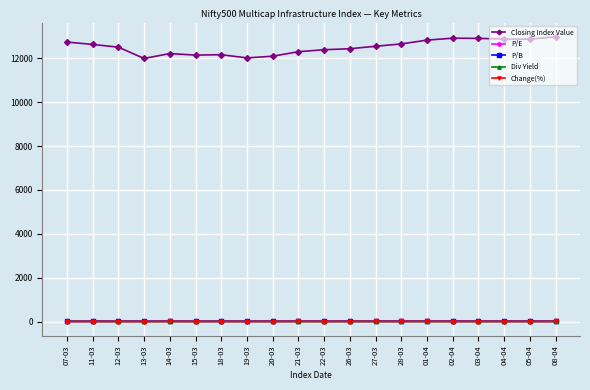

At how many categories does at least one series exceed 5529?

20